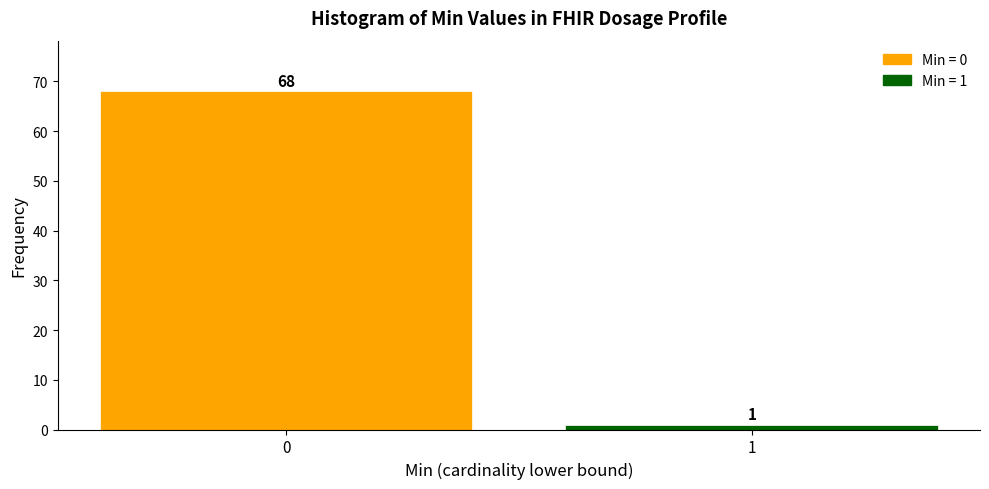

Reading left to right, list all the values displayed in this chart.

0=68	1=1